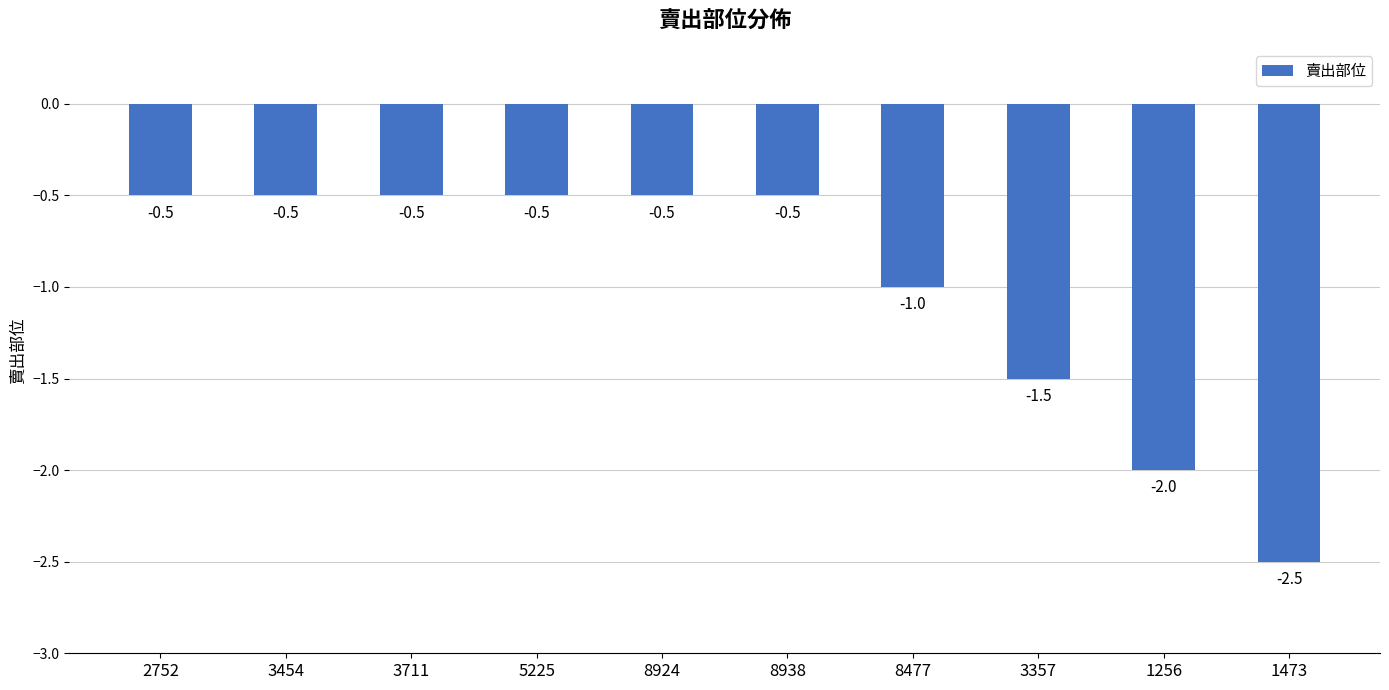

What is the average value?

-1.0